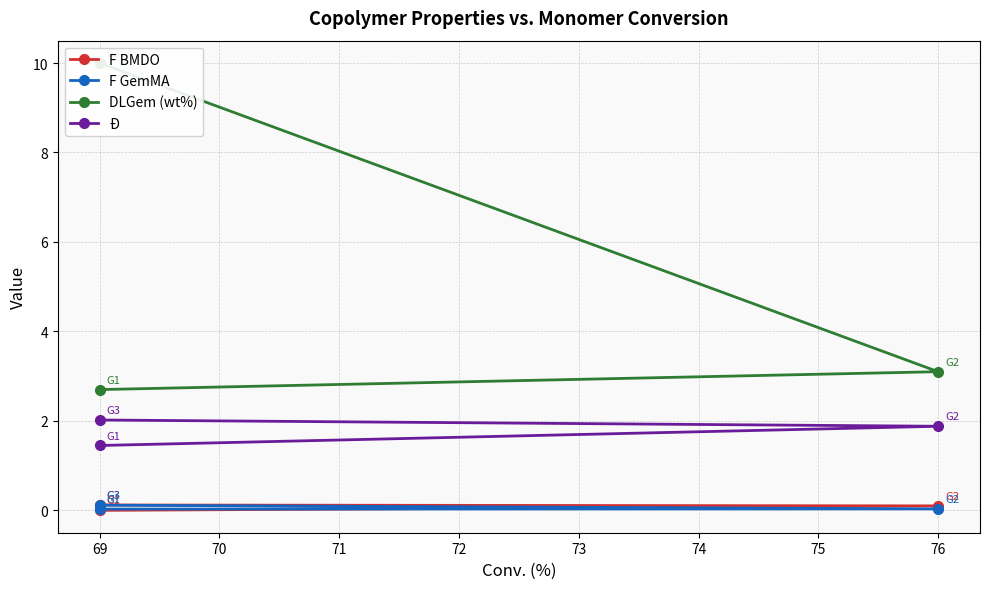

How many lines are shown in the chart?

4